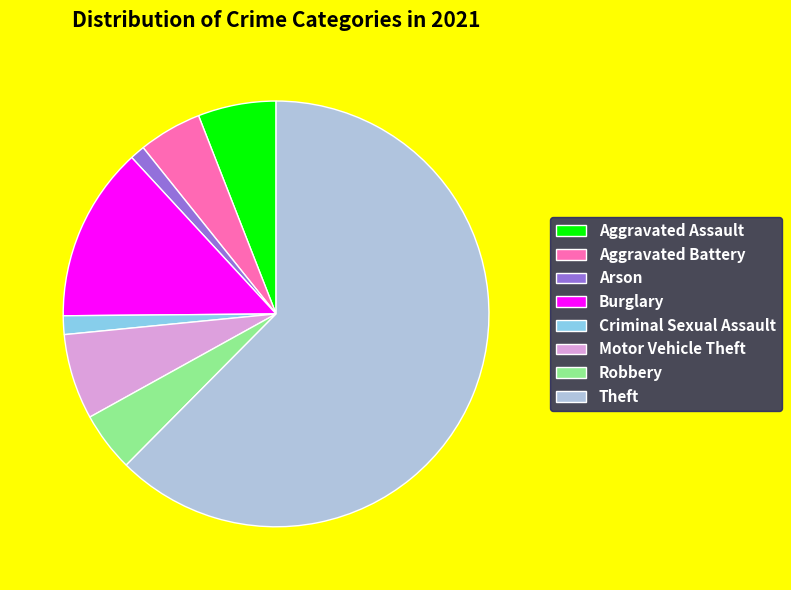

Which category accounts for the majority?

Theft